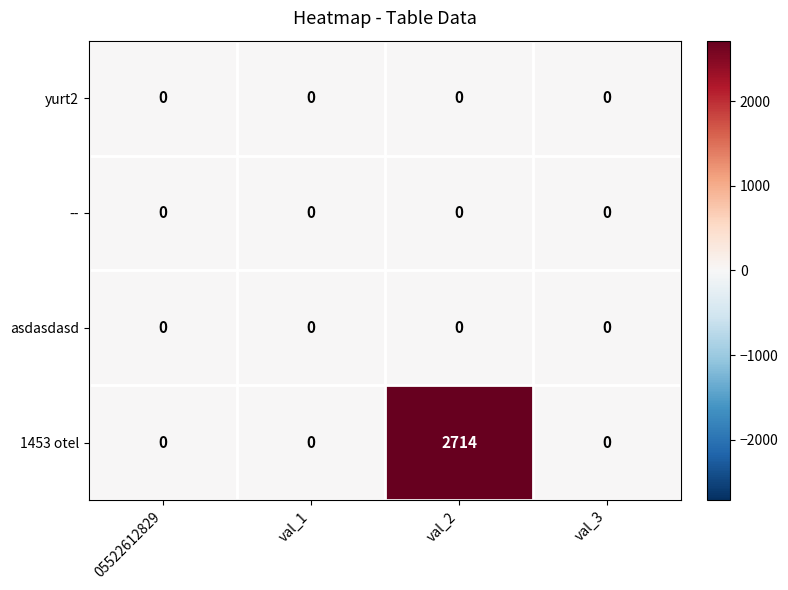

Which series has the largest total across all categories?

1453 otel